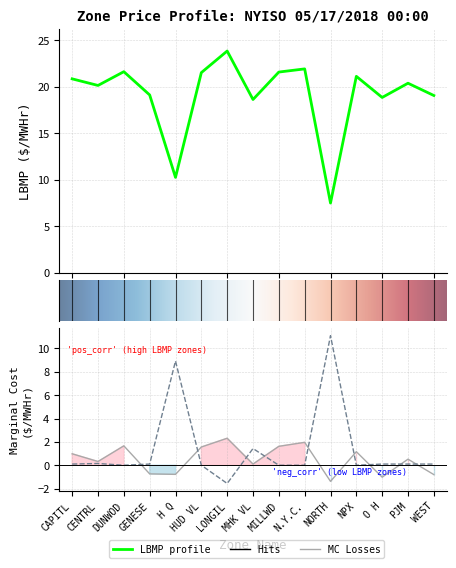

How many intersections are there between Marginal Cost Congestion ($/MWHr) and LBMP ($/MWHr)?

2